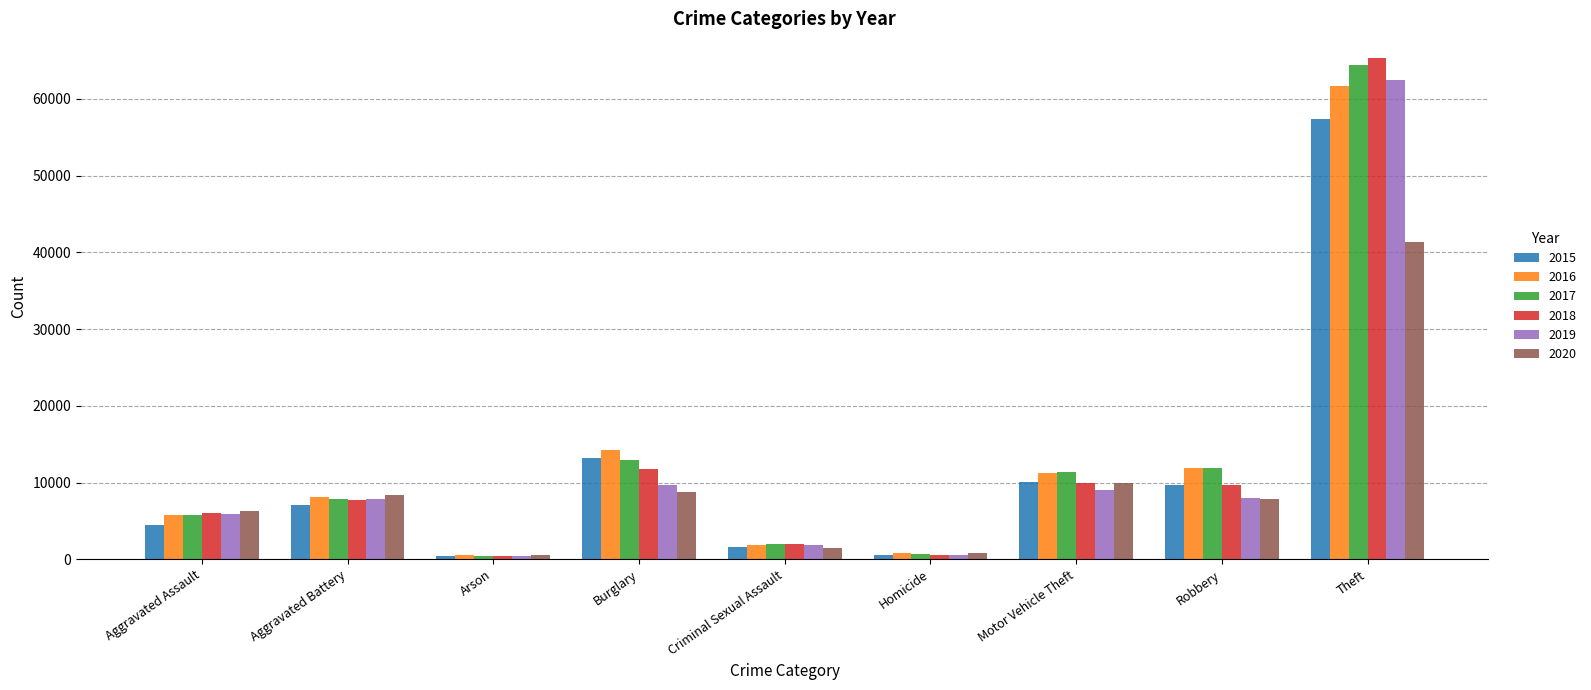

Which series changed the most between Robbery and Theft?

2018